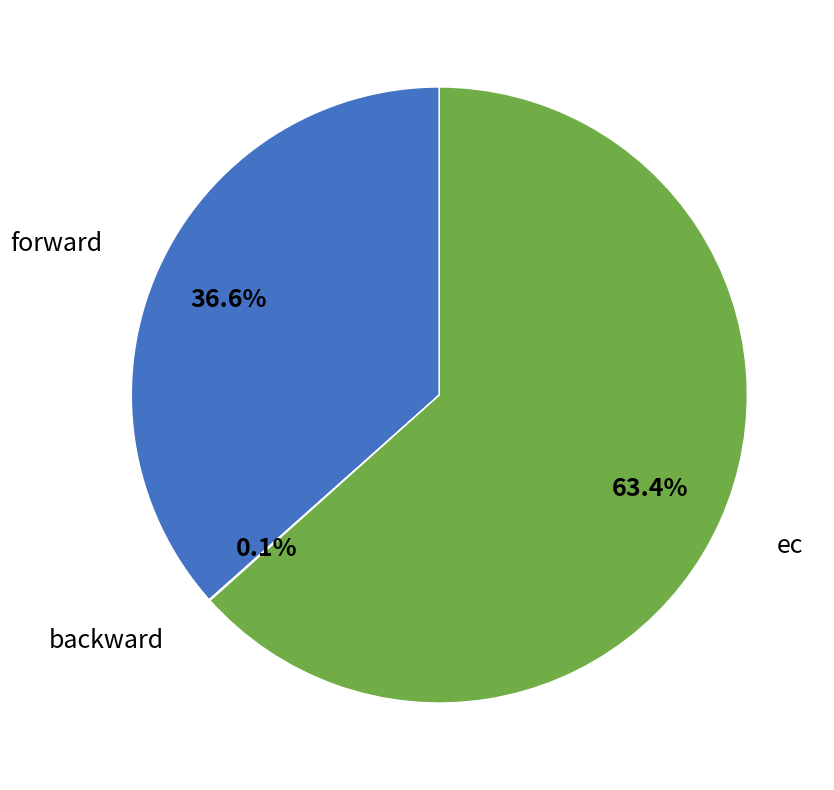

Is there any slice that represents more than half of the pie?

Yes